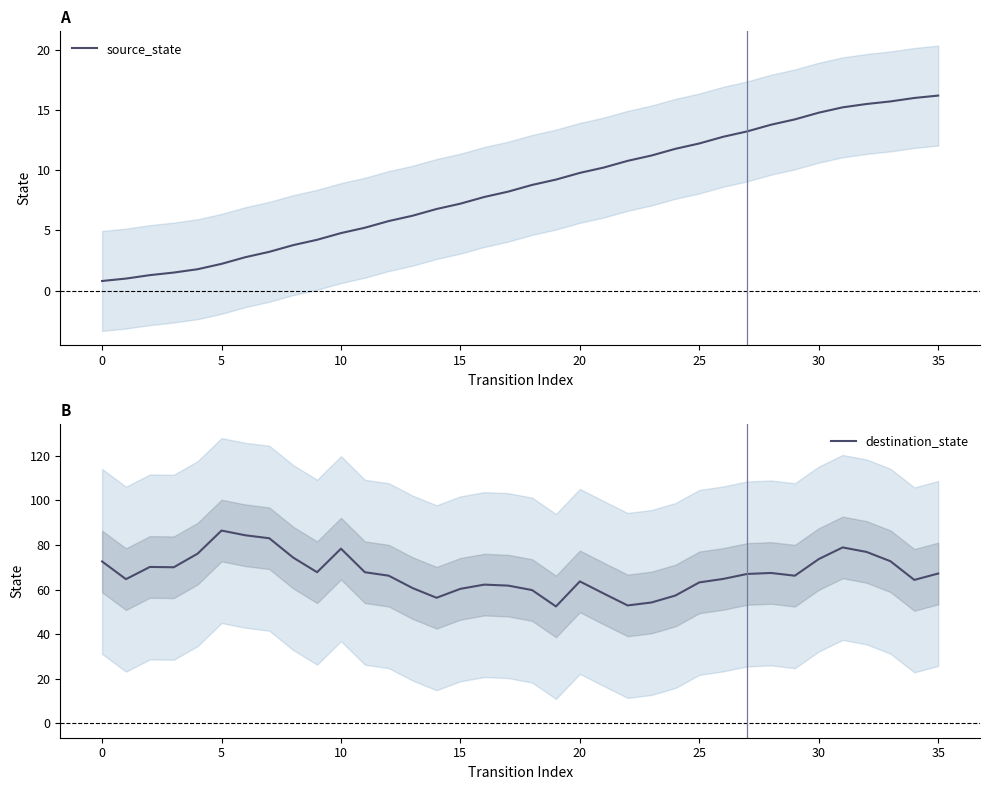

Which category has the highest value in the destination_state series?

5